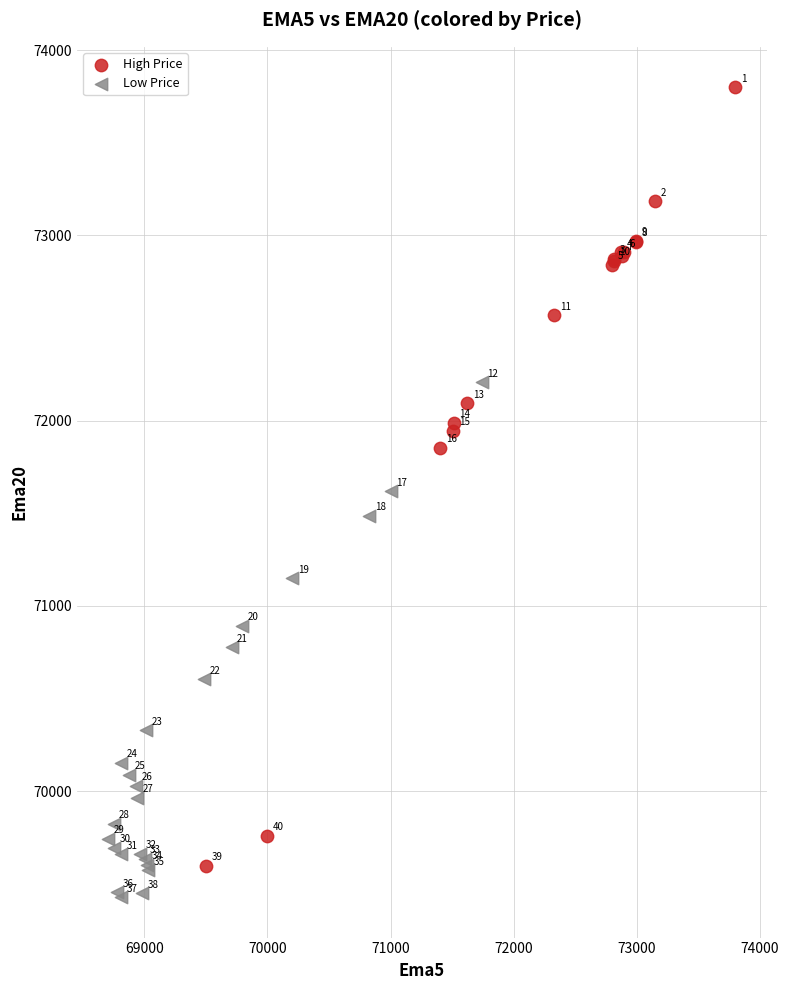

Which series contains the highest Y value?

High Price